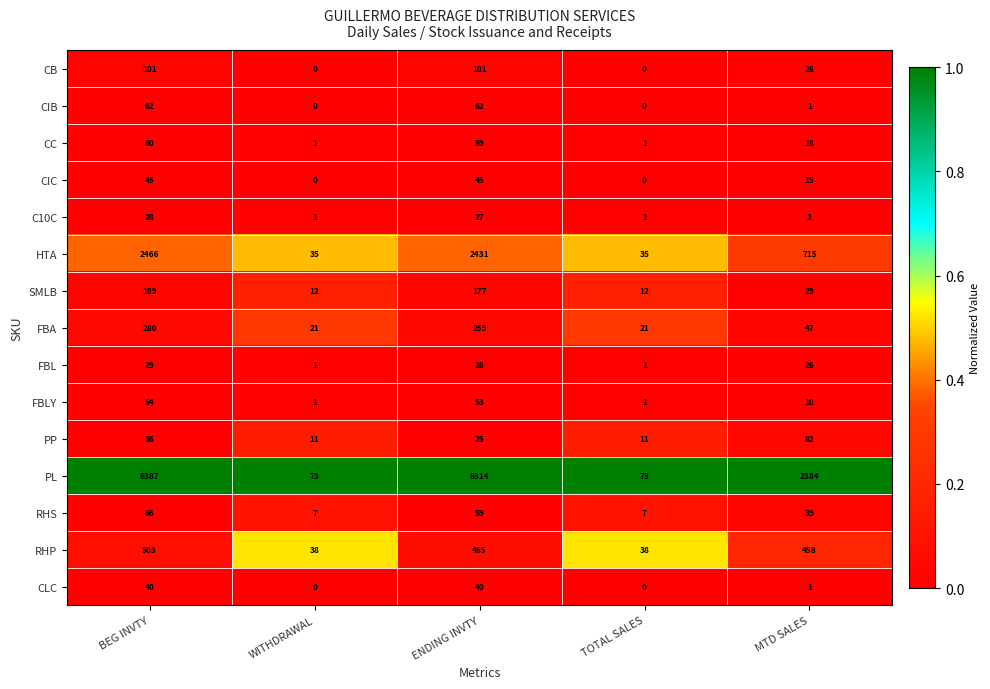

What is the lowest value of the RHP series?

38